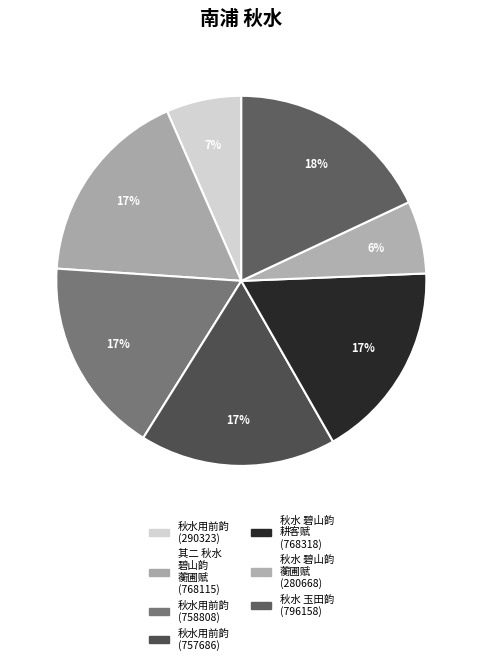

To the nearest percent, what is the difference between the largest and smallest slice percentages?

12%